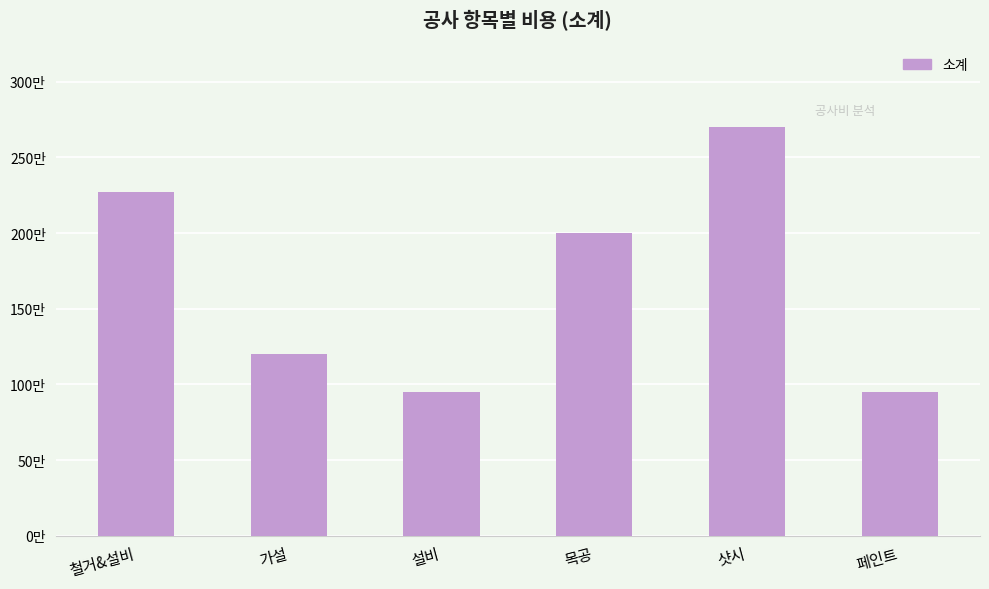

What is the sum of the values at 철거&설비 and 설비?

3220000